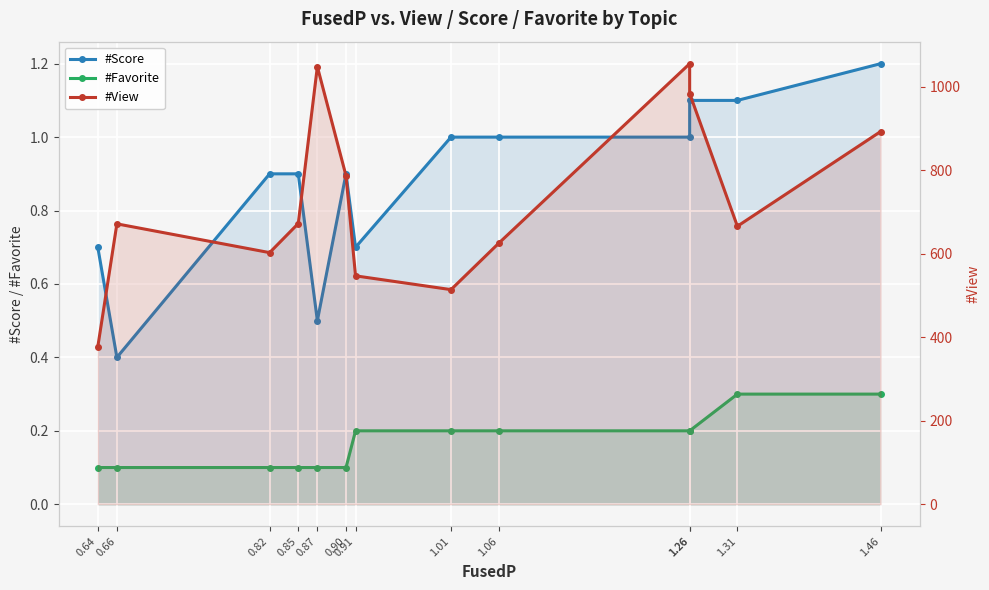

Read the #View value at 0.66.

671.4